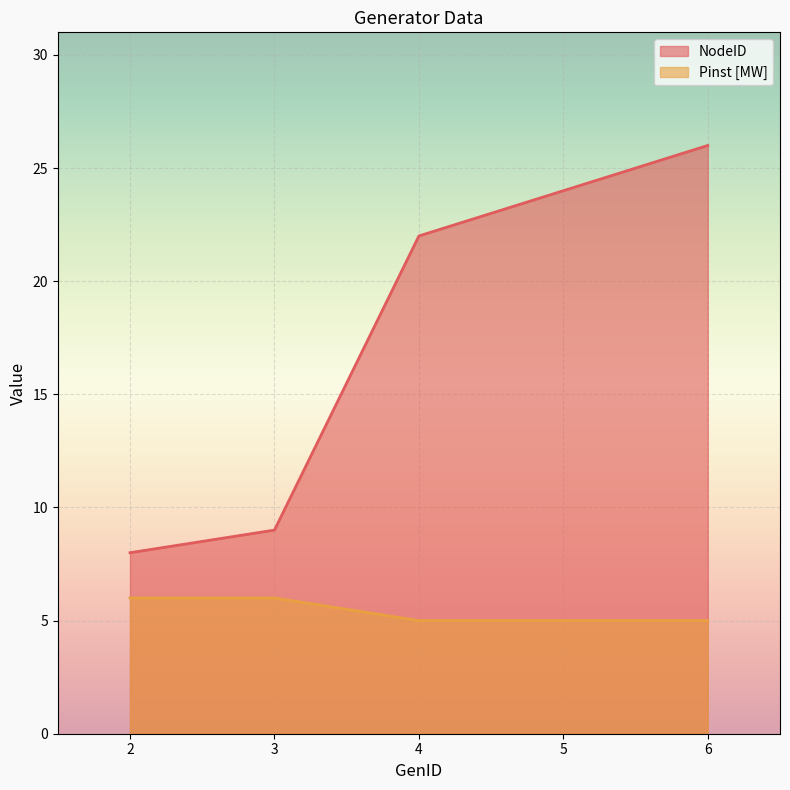

Reading right to left, what are all the values shown in this chart?

NodeID: 26	24	22	9	8
Pinst [MW]: 5	5	5	6	6